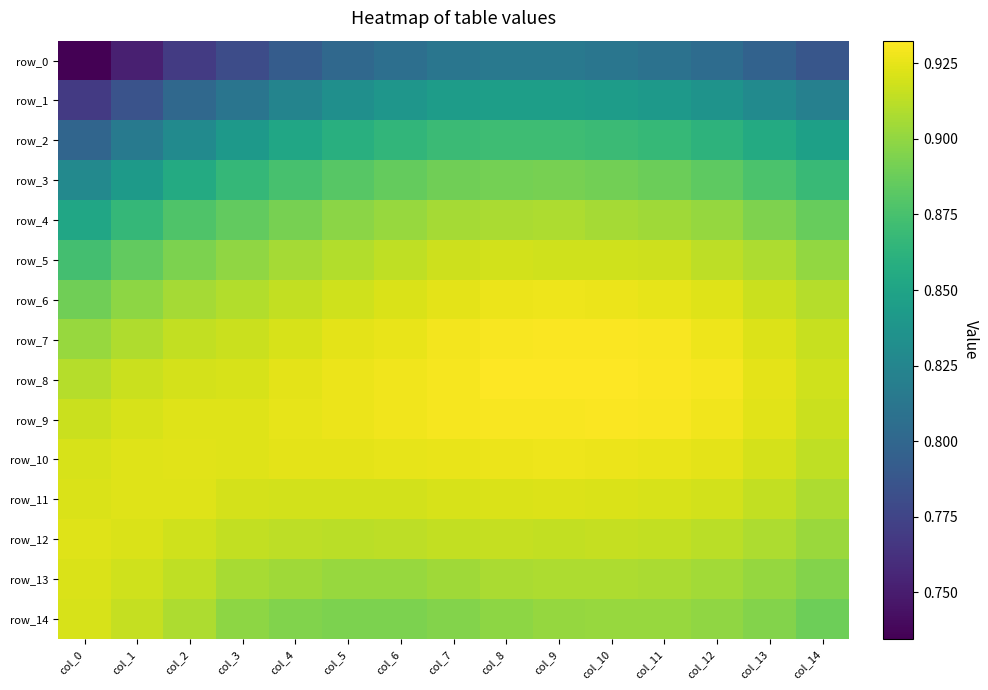

Which series changed the most between col_1 and col_2?

row_0